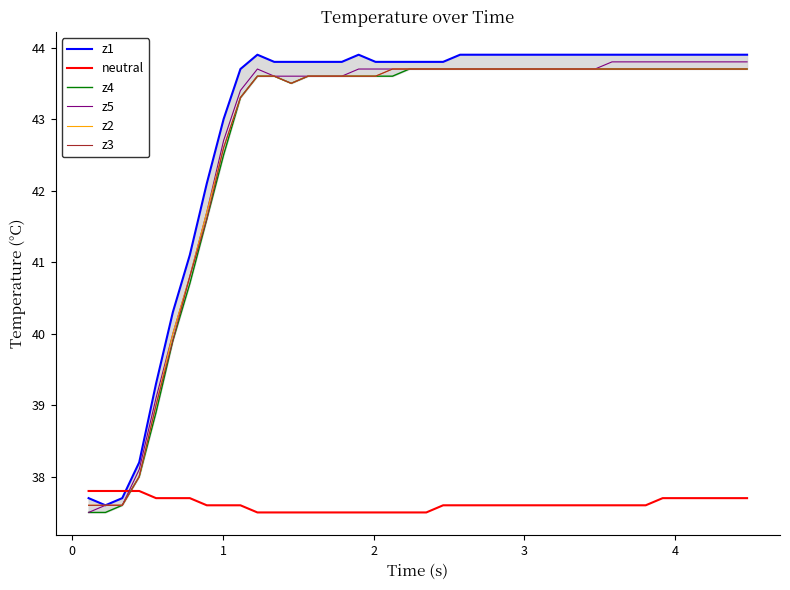

What is the minimum value for z5?

37.5